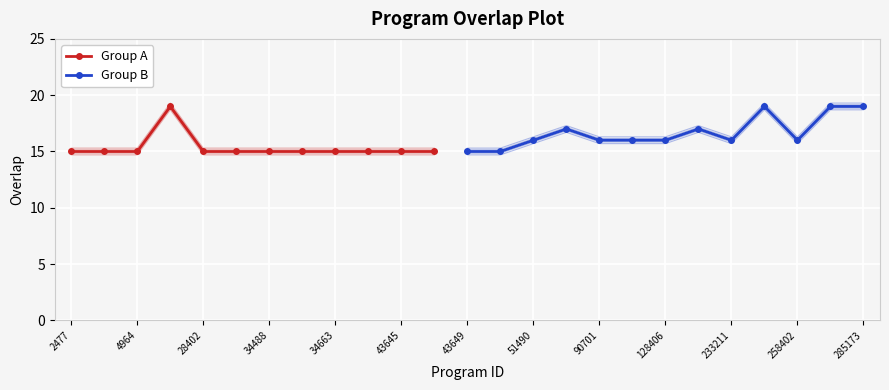

The value of Group A at 43645 is 21. True or false?

False